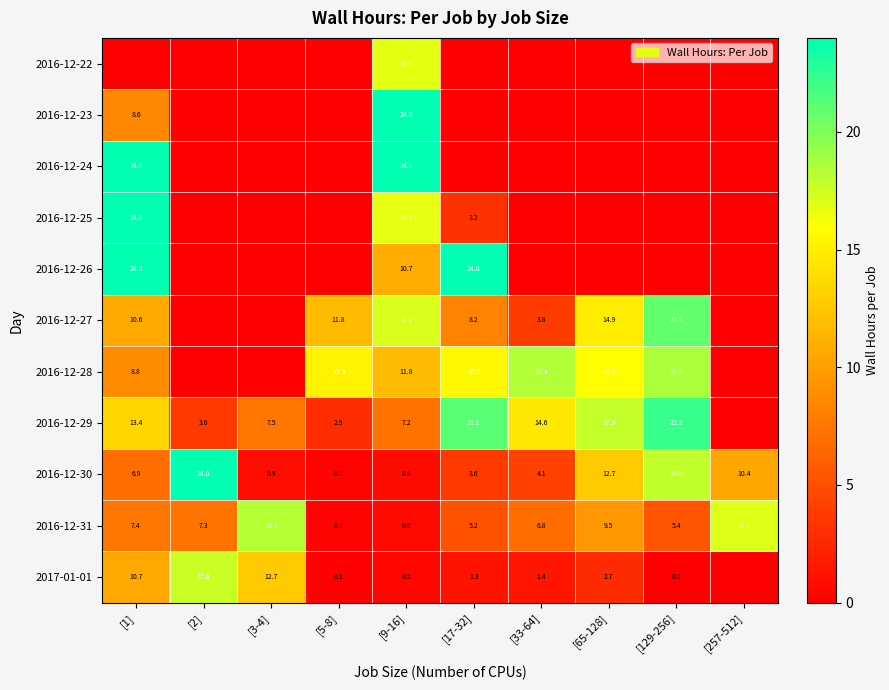

What is the sum of the 2016-12-30 values at [17-32] and [1]?

10.5